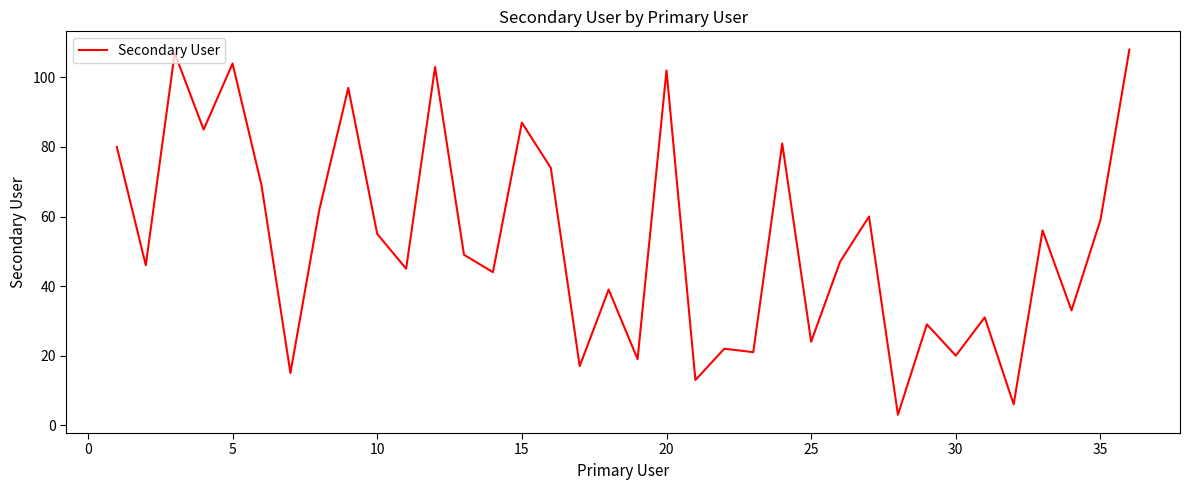

What is the maximum value shown in the chart?

108